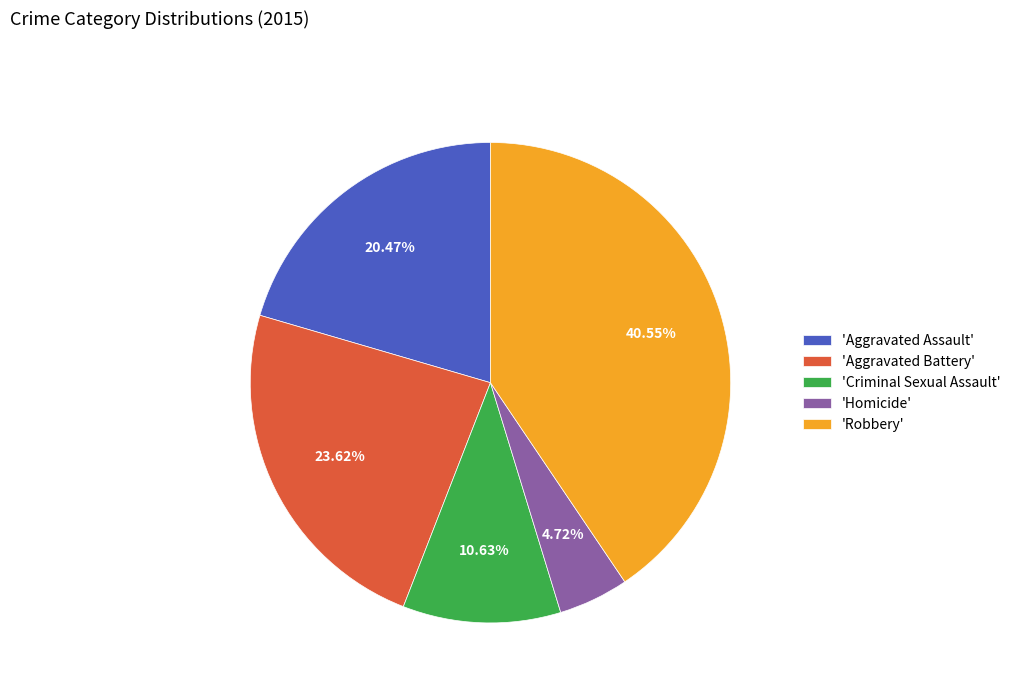

What is the largest slice in the pie chart?

'Robbery'